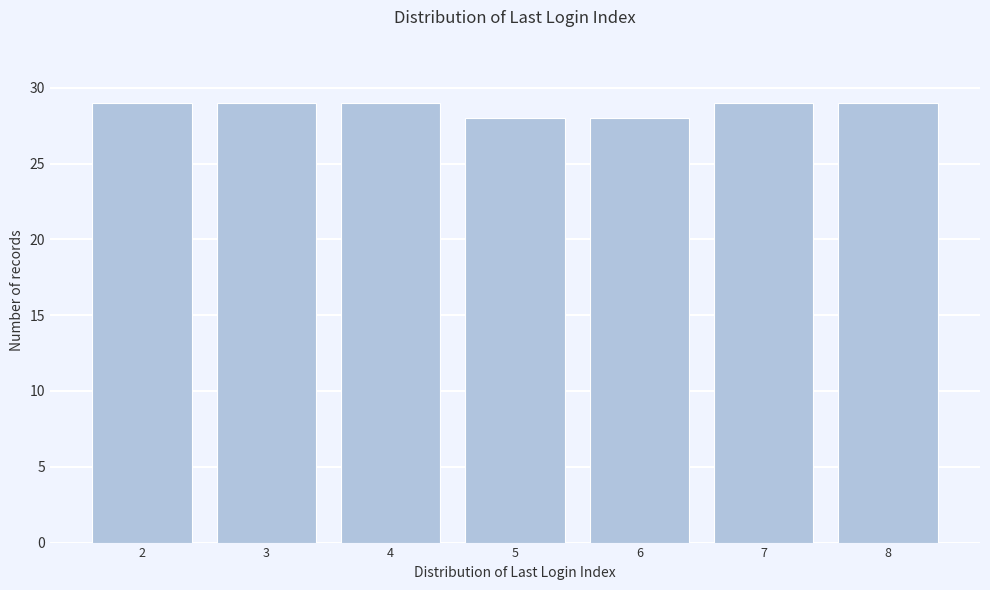

Reading left to right, list all the values displayed in this chart.

2=29	3=29	4=29	5=28	6=28	7=29	8=29